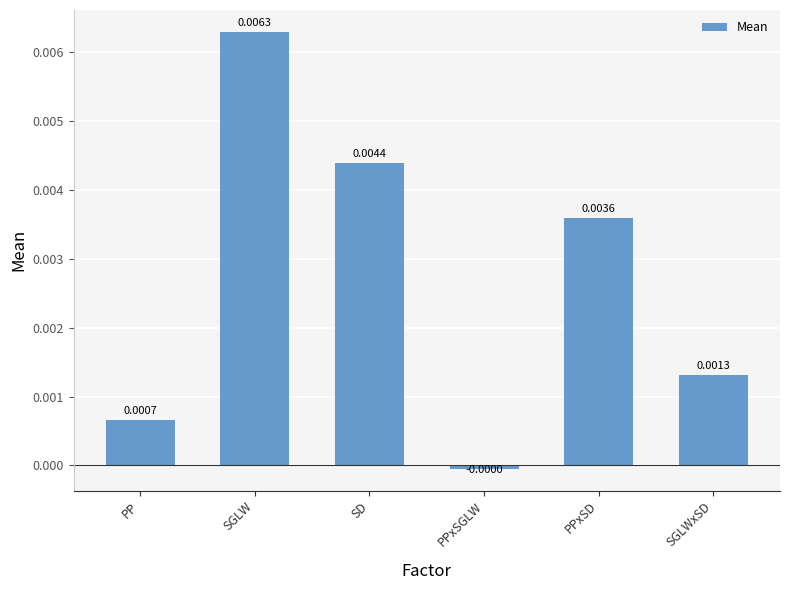

List the labels in order of value, smallest first.

PPxSGLW, PP, SGLWxSD, PPxSD, SD, SGLW